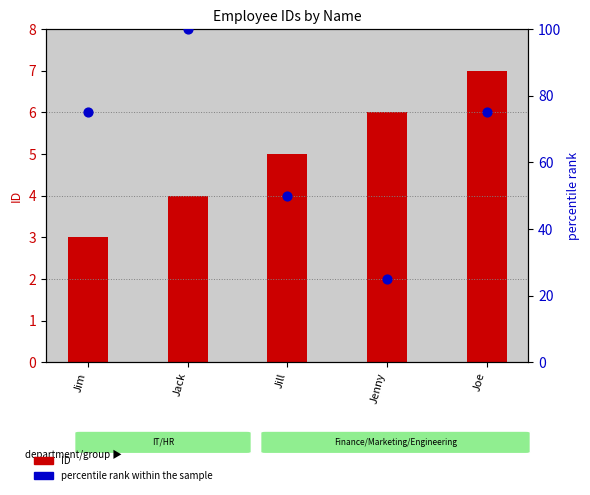

Which series reaches the minimum Y coordinate?

ID